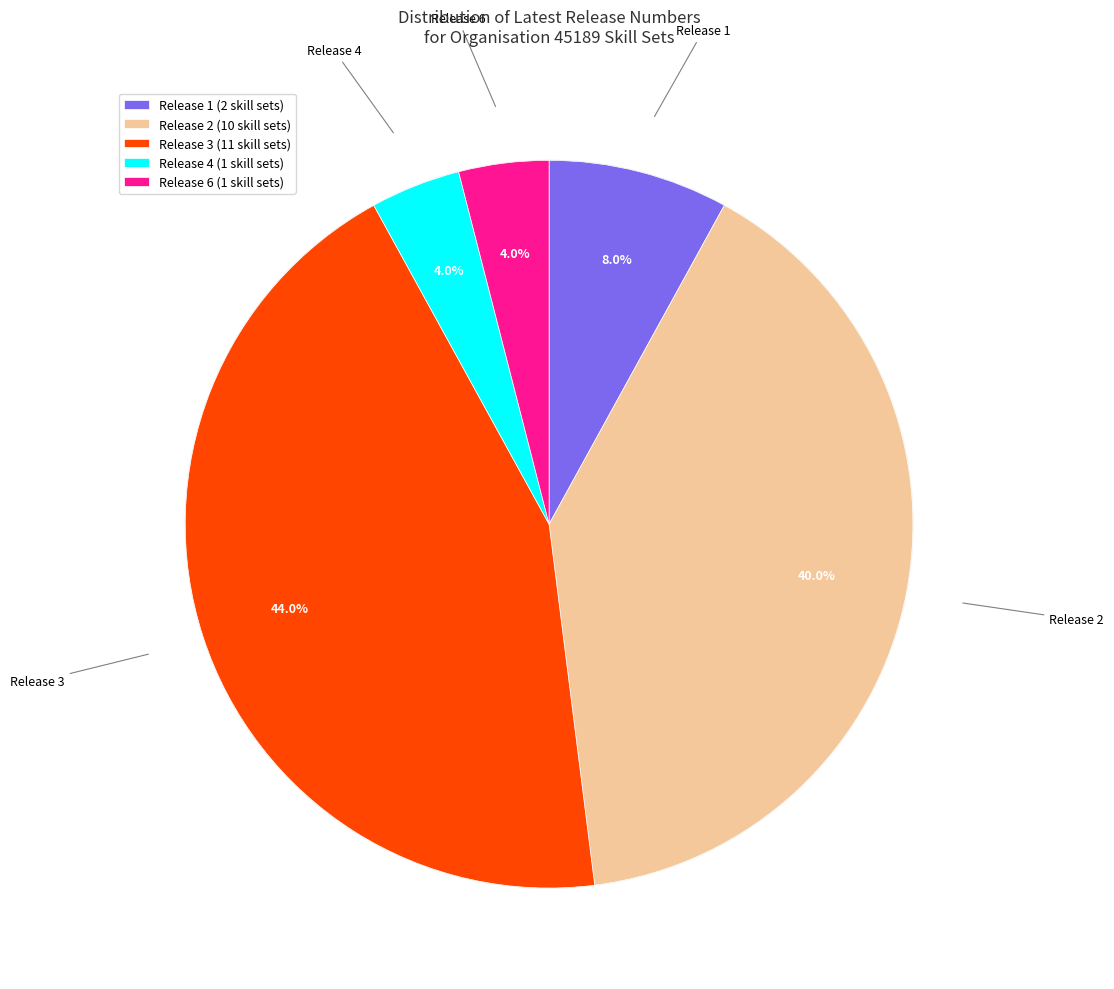

To the nearest percent, what is the average slice percentage?

20%